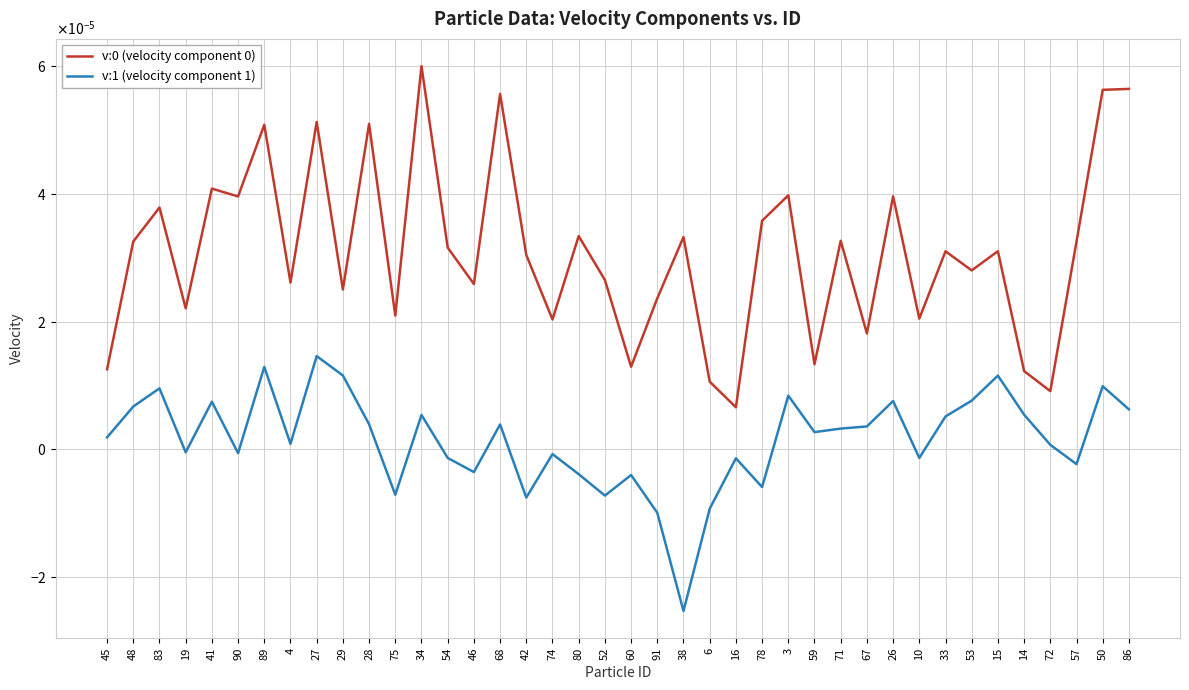

Does the chart have visible grid lines?

Yes